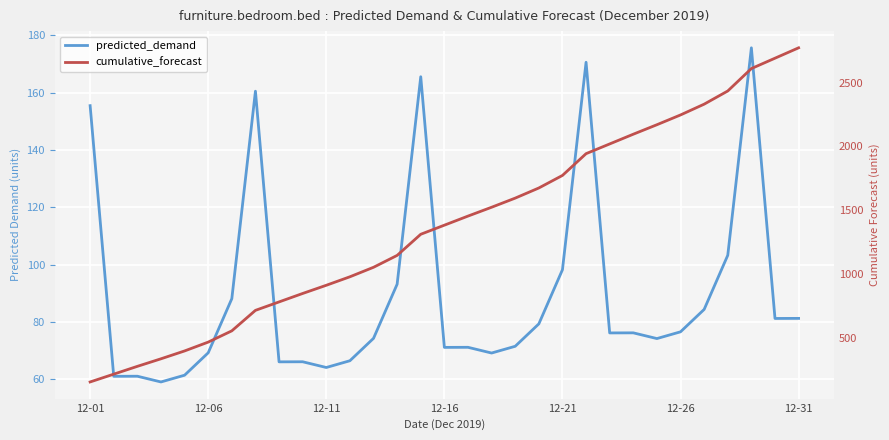

Where does the predicted_demand series first go above 76?

12-01